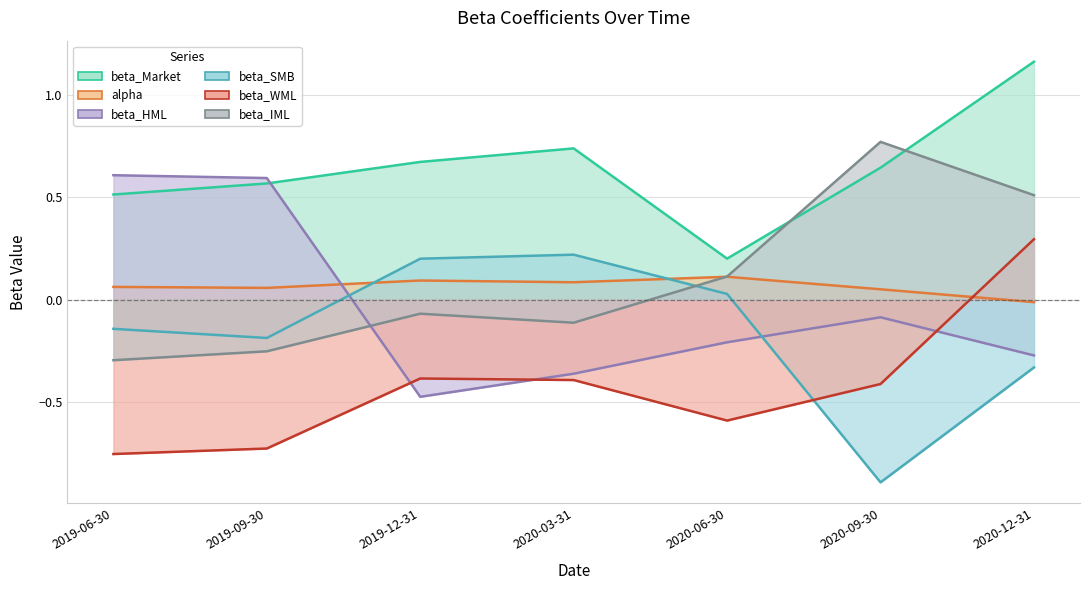

Where is beta_HML nearest to the value 0?

2020-09-30